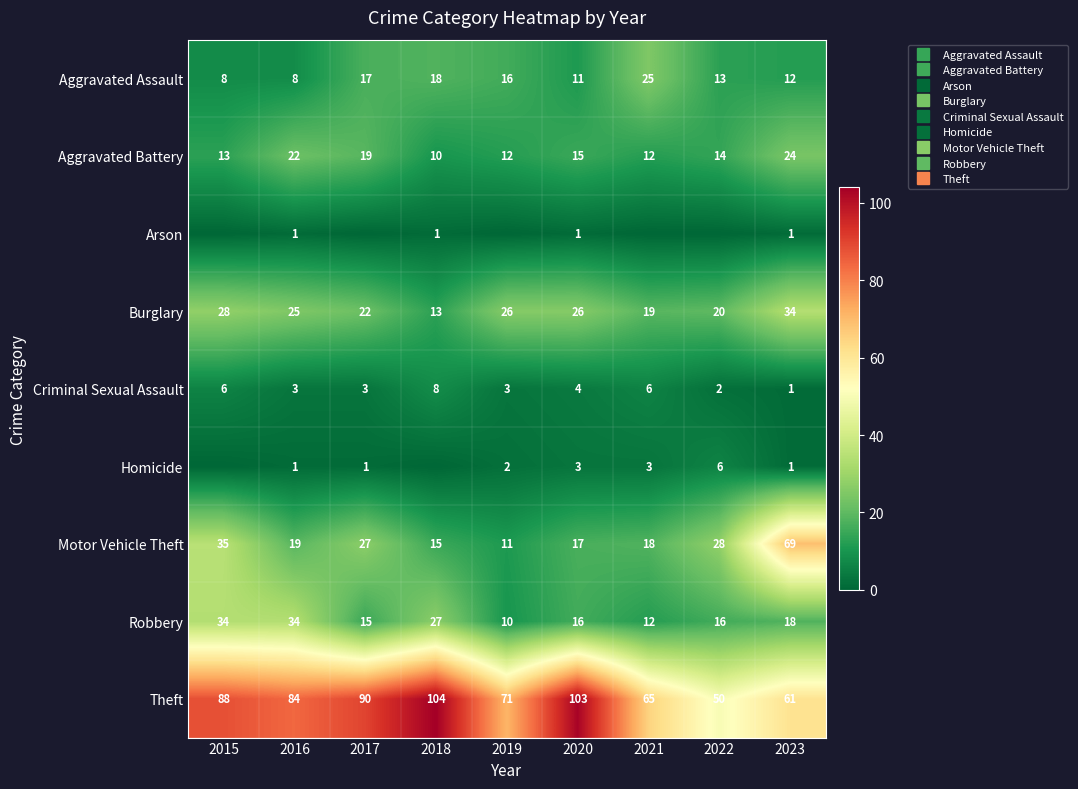

Which series changed the most between 2015 and 2022?

Theft